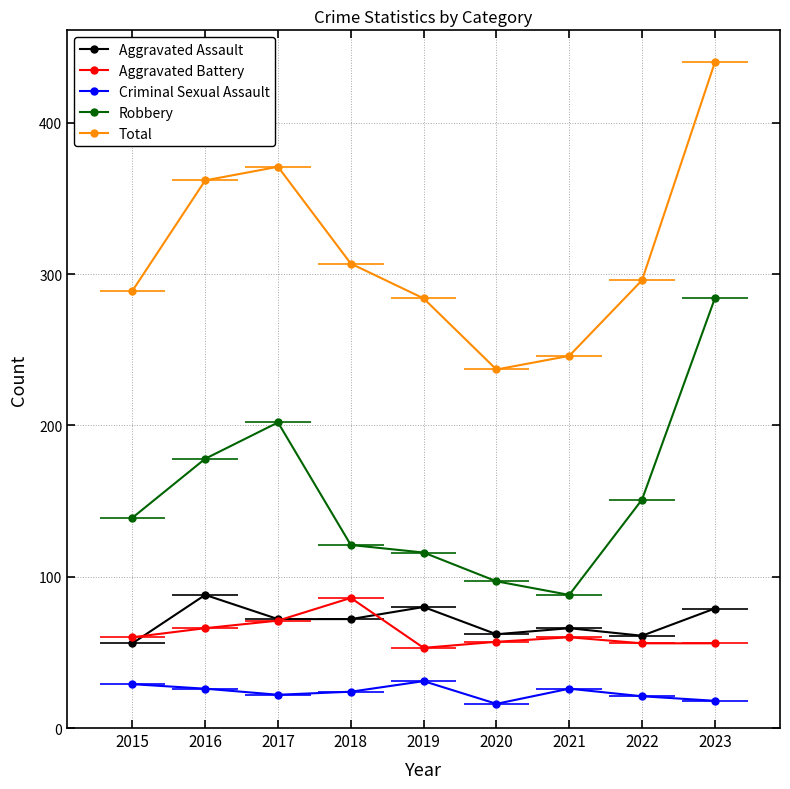

True or false: Aggravated Assault has a value of 62 at 2020.

True